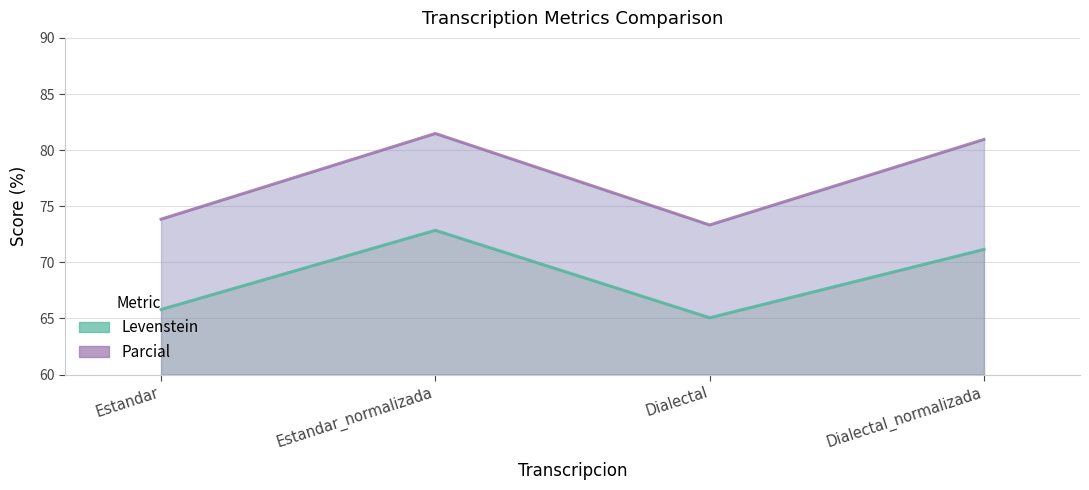

Reading right to left, what are all the values shown in this chart?

Levenstein: 71.2	65.1	72.9	65.8
Parcial: 81.0	73.3	81.5	73.8